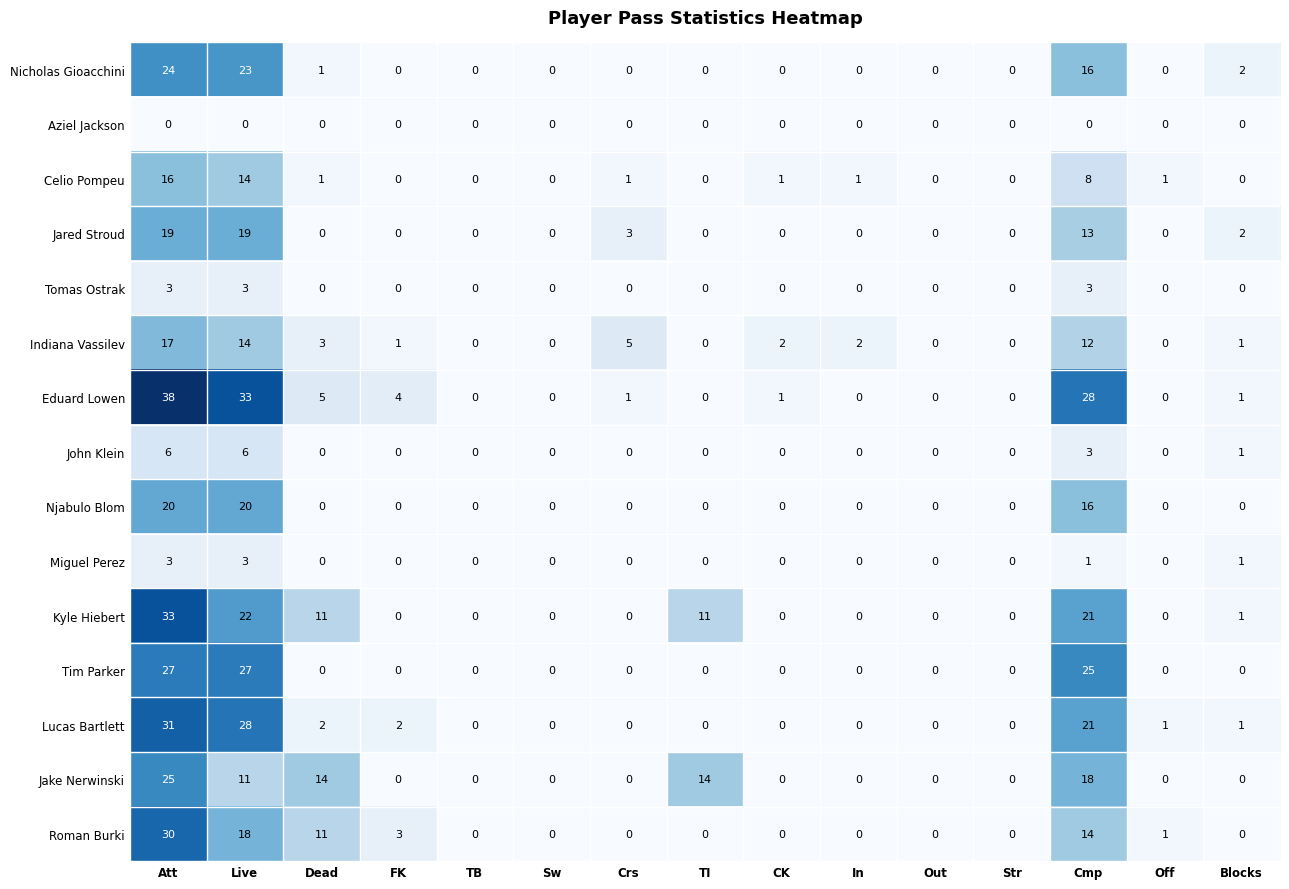

Is it true that Jake Nerwinski equals 0 at TB?

True